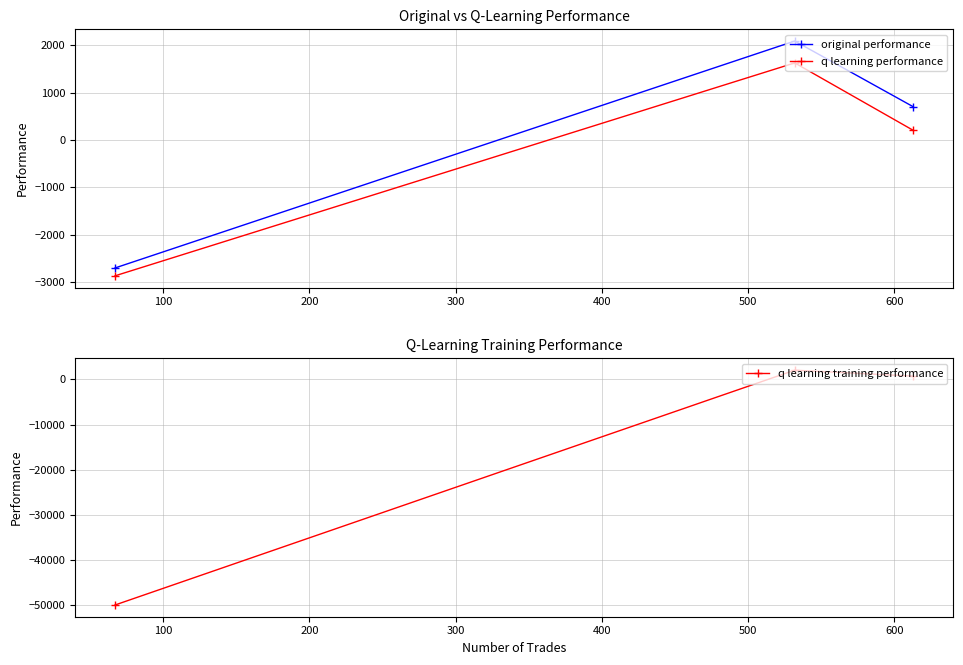

What is the value of the q learning performance point at the 2nd from the left?

1630.0